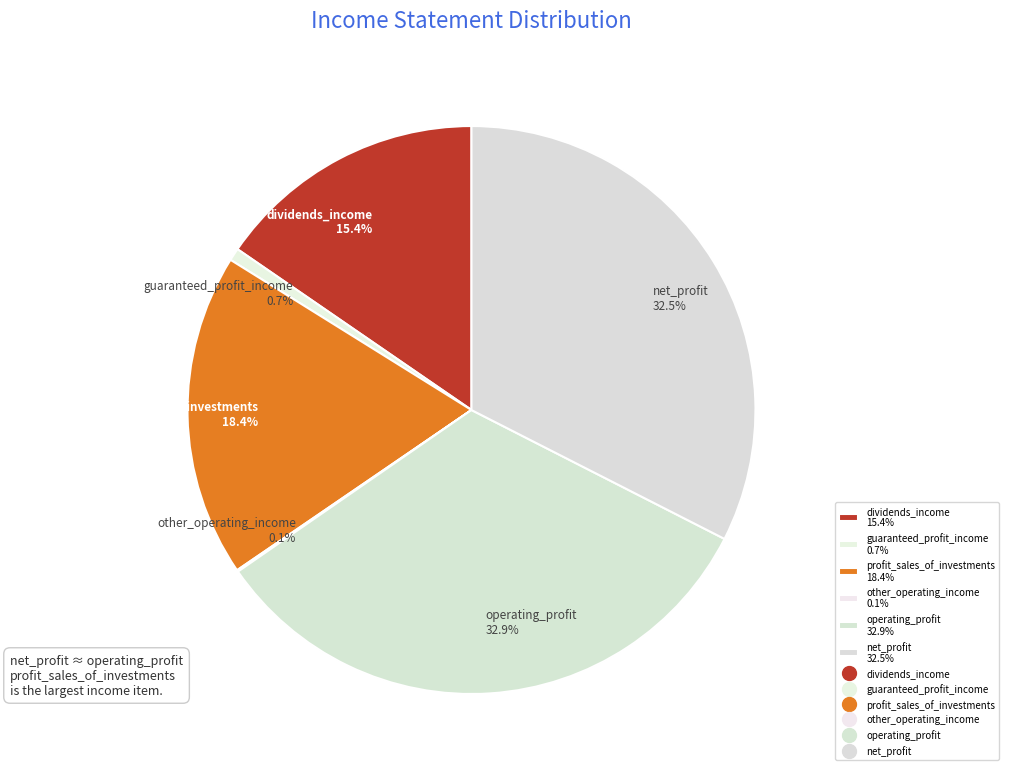

Combined, what portion of the pie is guaranteed_profit_income and profit_sales_of_investments?

19.1%